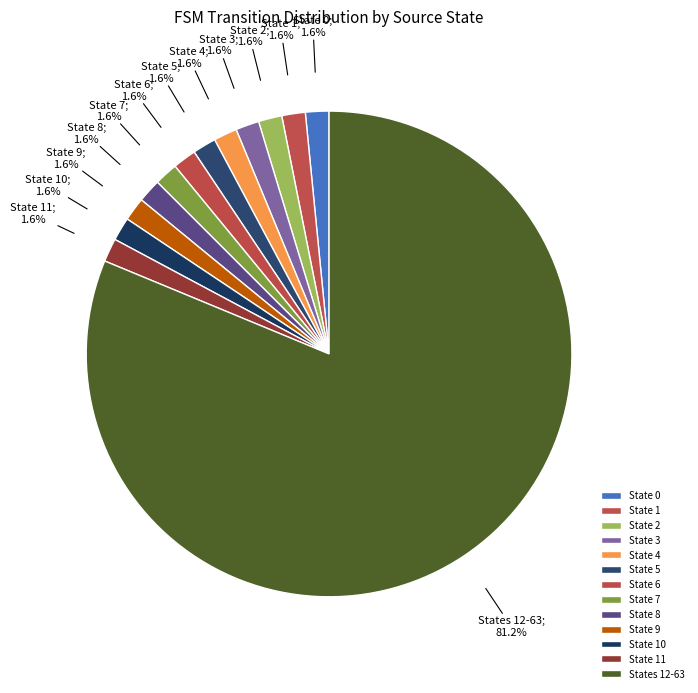

How many slices are in this pie chart?

13